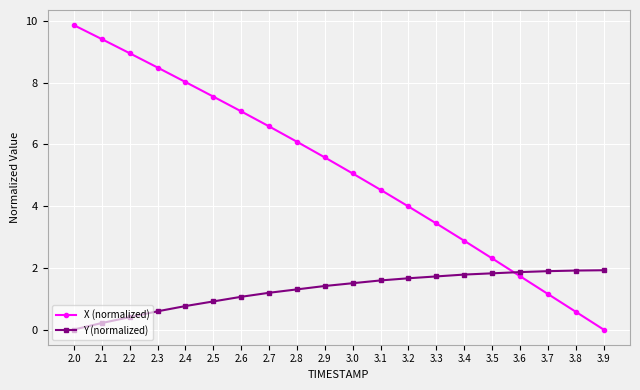

Which series has the largest range (max minus min)?

X (normalized)